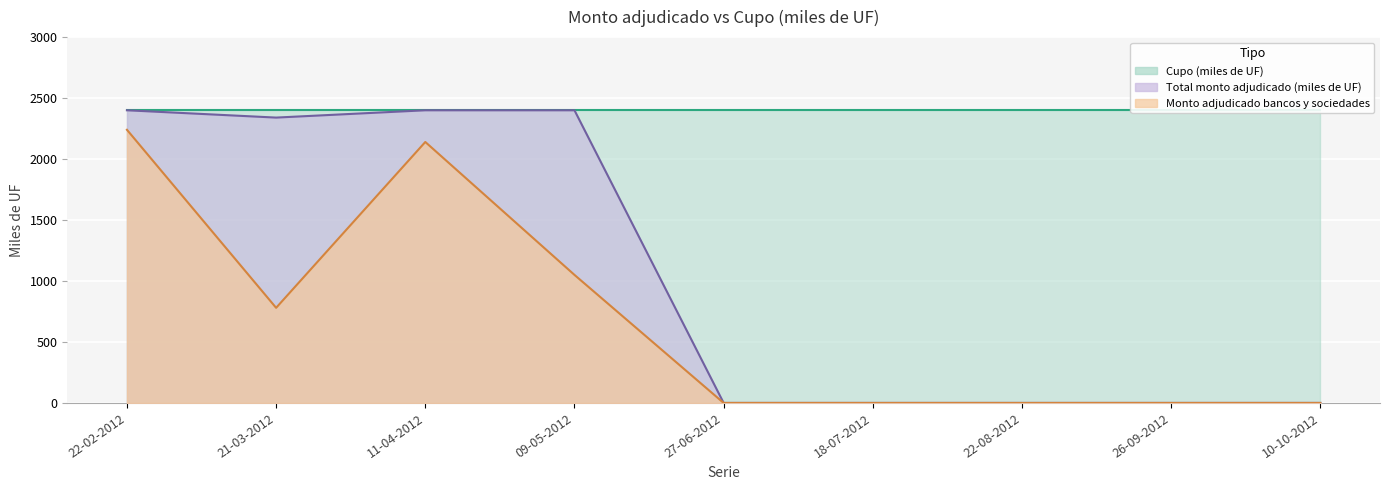

Is it true that Total monto adjudicado (miles de UF) equals -796 at 27-06-2012?

False